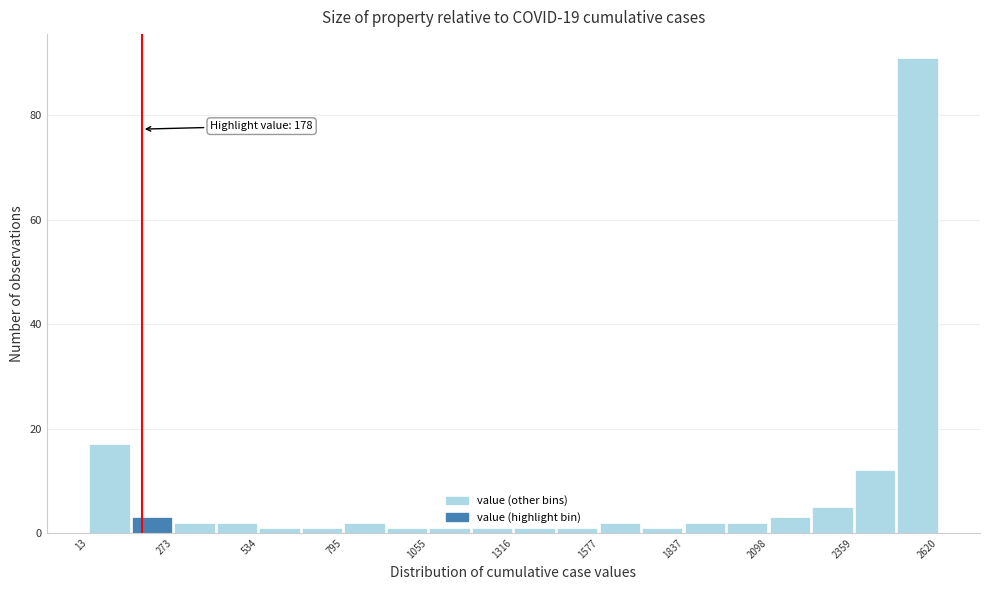

Read against the x-axis, roughly where is the centre of the tallest bar?

2550